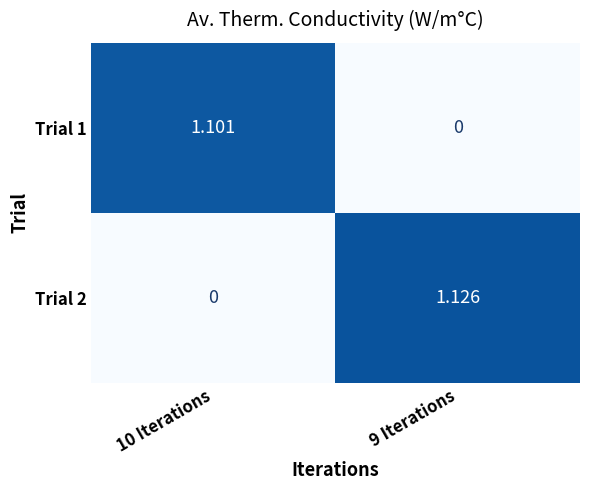

Is the value of Trial 1 at 10 Iterations greater than the value of Trial 2 at 10 Iterations?

Yes